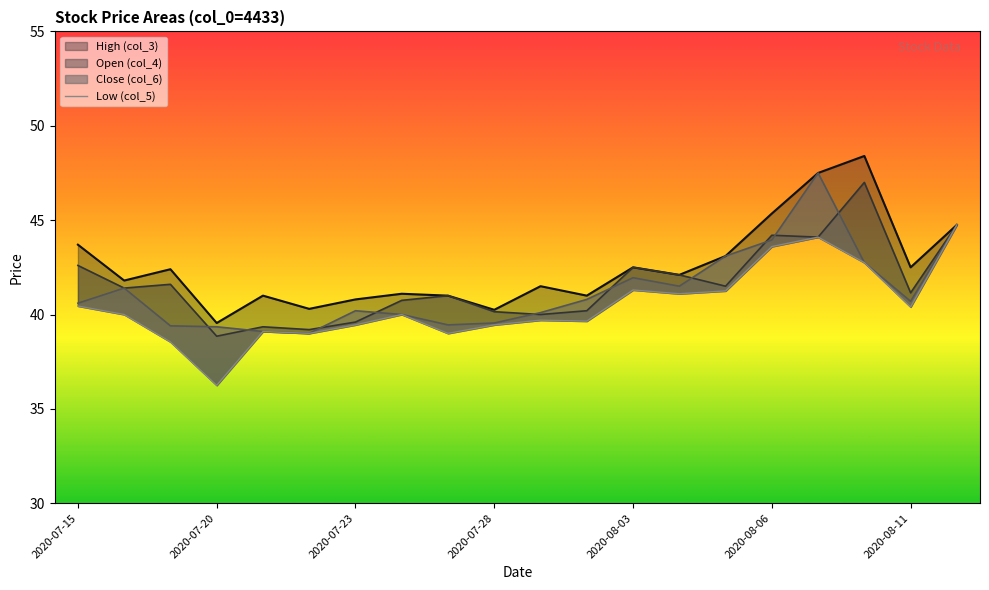

What is the smallest value displayed?

36.2